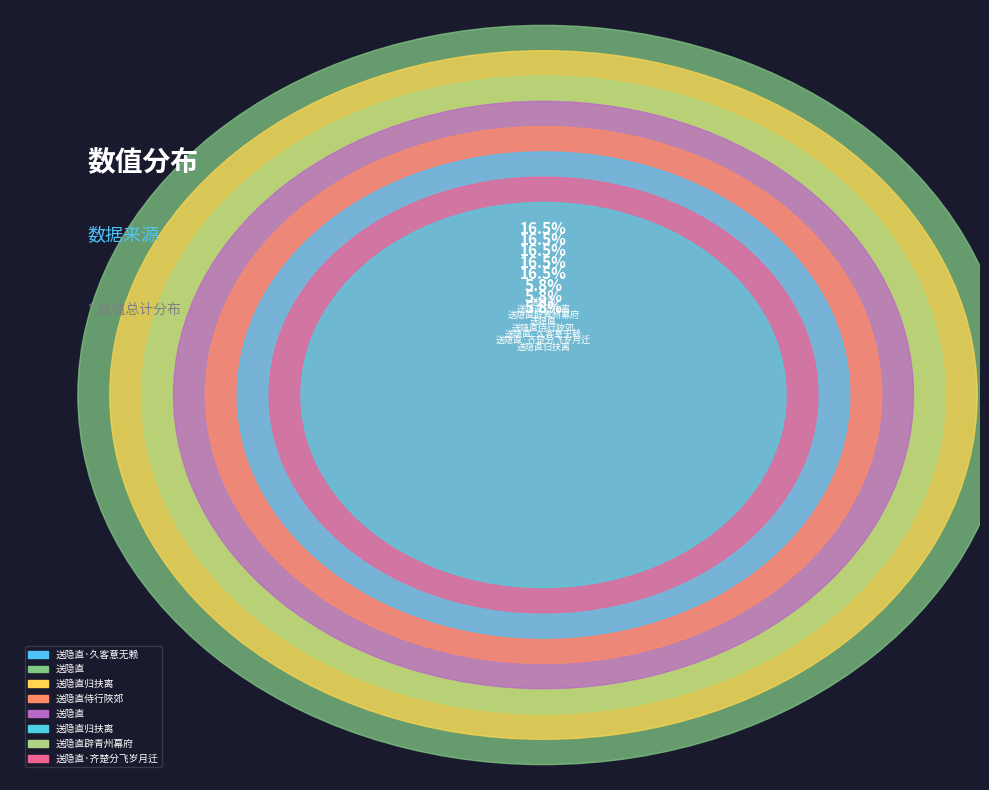

How many segments does this pie chart have?

8